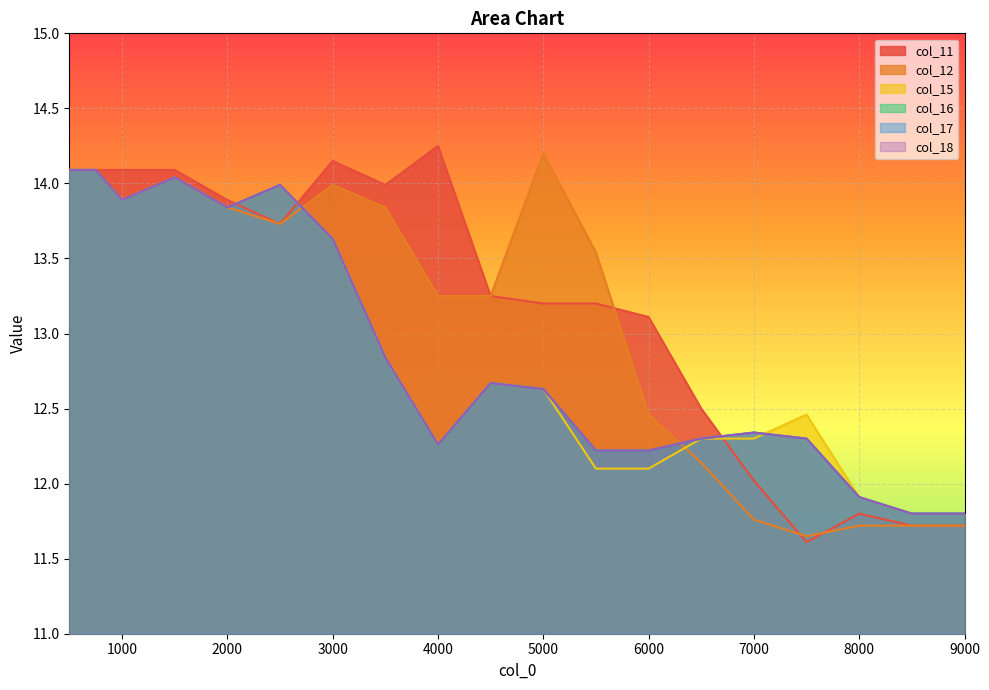

Rank the series at 4000 from highest to lowest value.

col_11, col_12, col_15, col_16, col_17, col_18